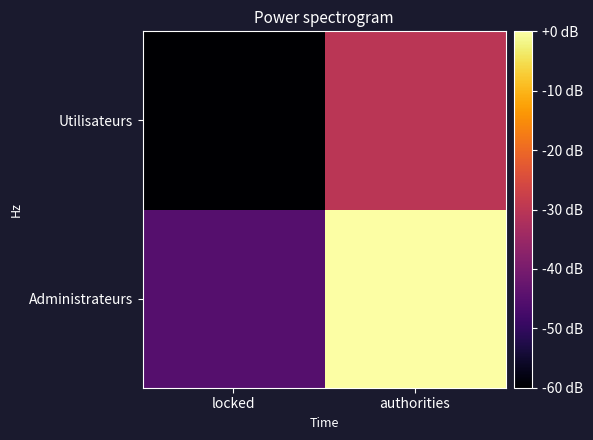

List the series in order of their peak value, highest first.

Administrateurs, Utilisateurs